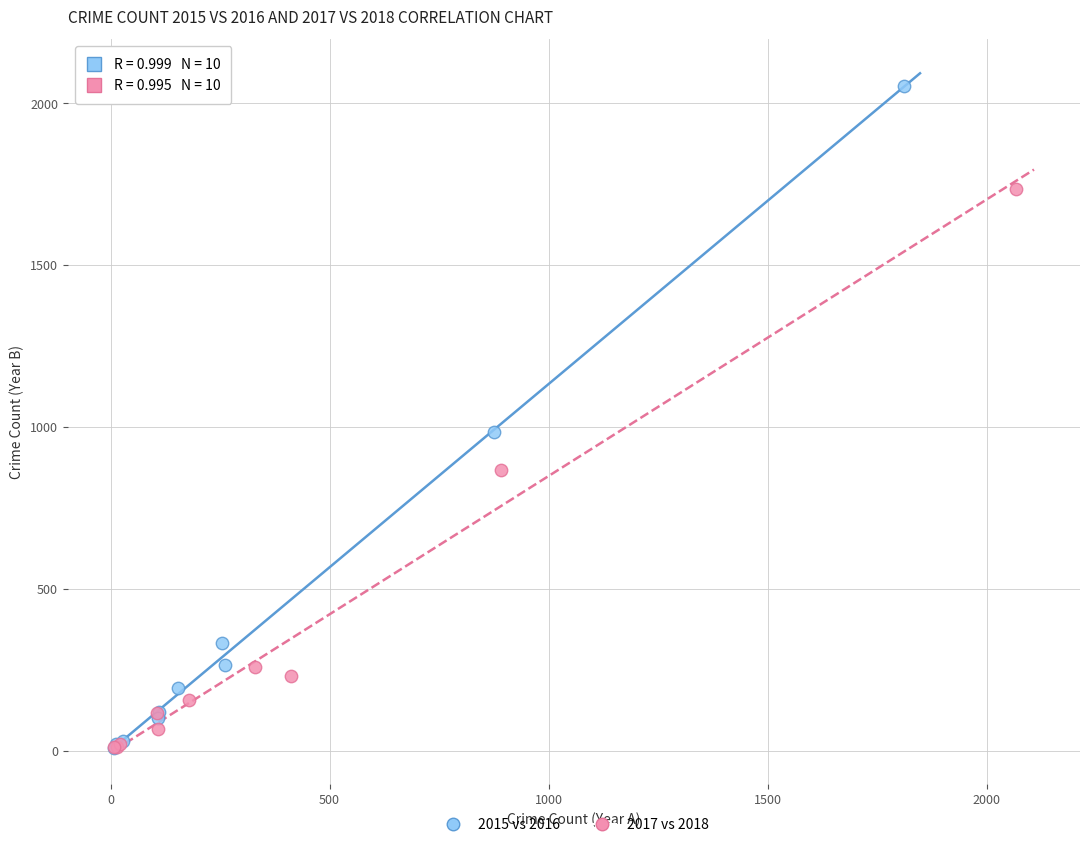

Which series contains the highest Y value?

2015 vs 2016